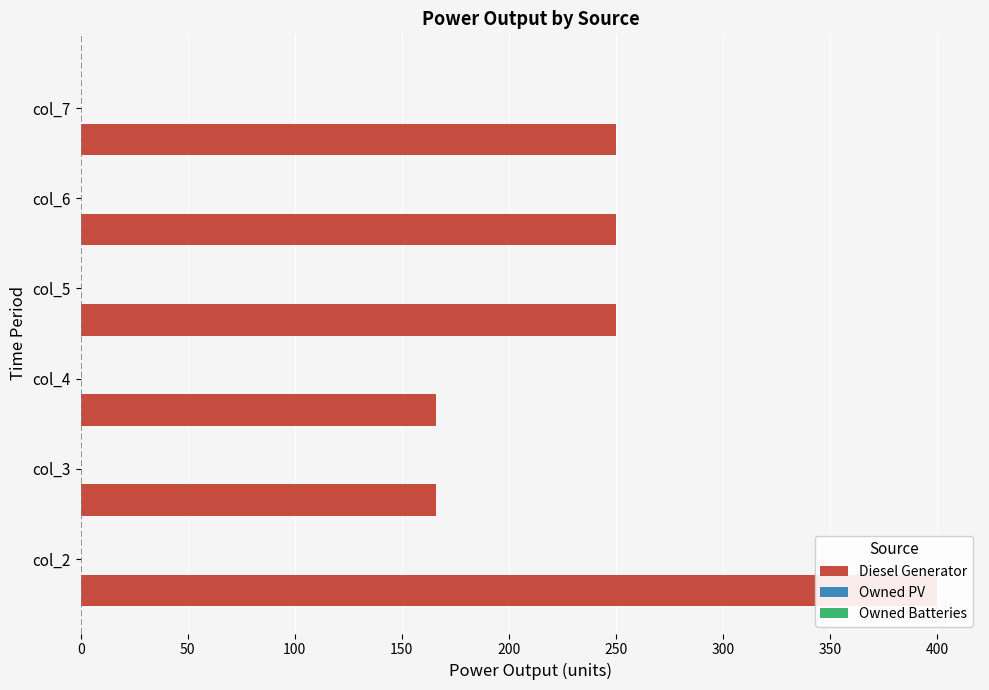

Reading left to right, what are all the values shown in this chart?

Diesel Generator: 400.0	166.0	166.0	250.0	250.0	250.0
Owned PV: 0.3	0.3	0.3	0.3	0.3	0.3
Owned Batteries: 0.3	0.3	0.3	0.3	0.3	0.3